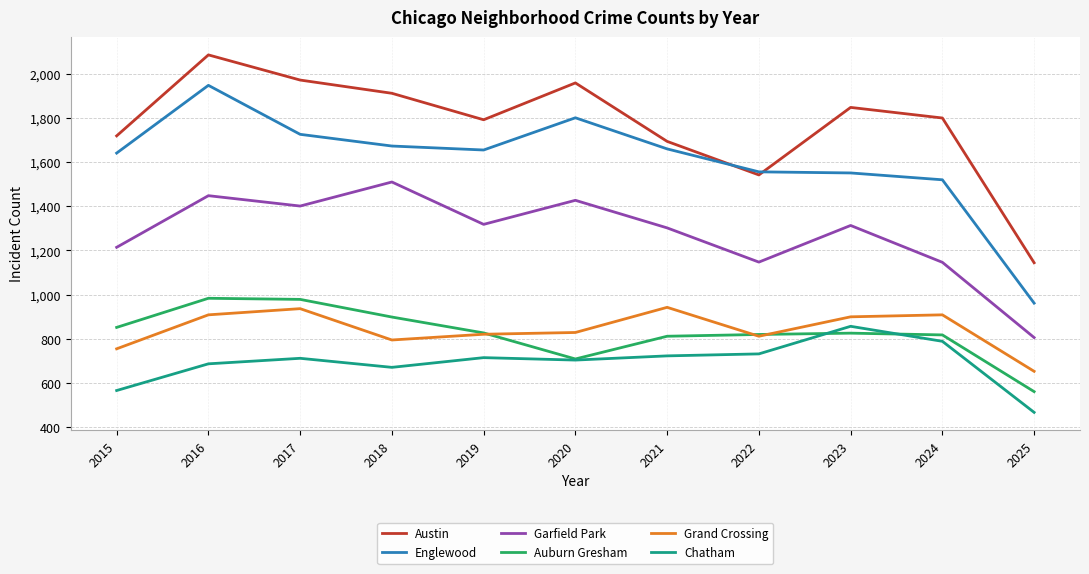

Is the value of Englewood at 2021 greater than the value of Auburn Gresham at 2019?

Yes